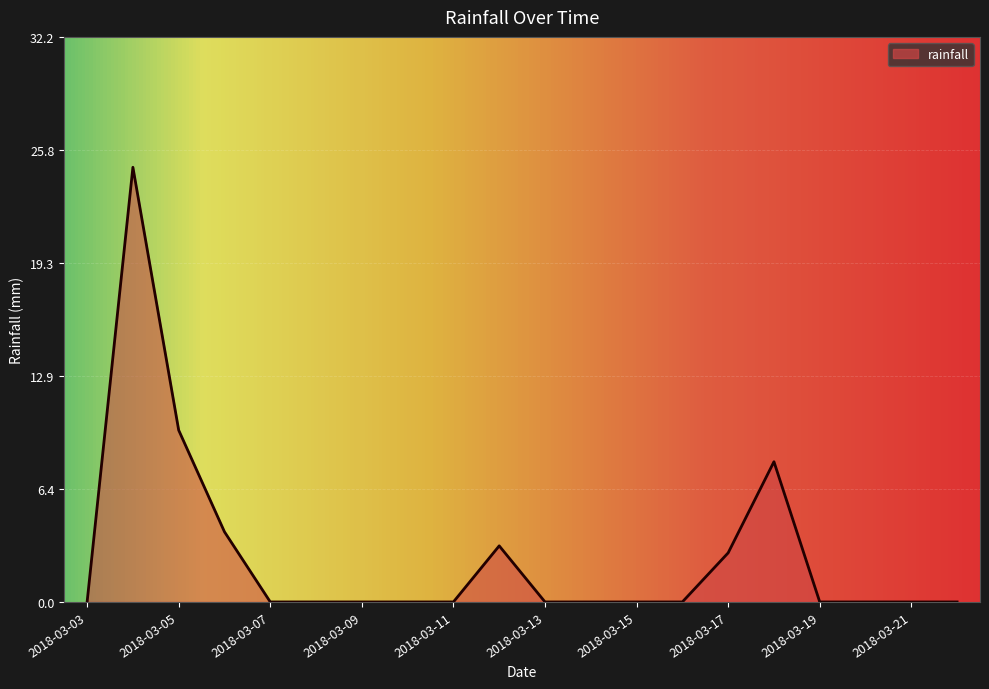

What is the greatest value displayed?

24.8